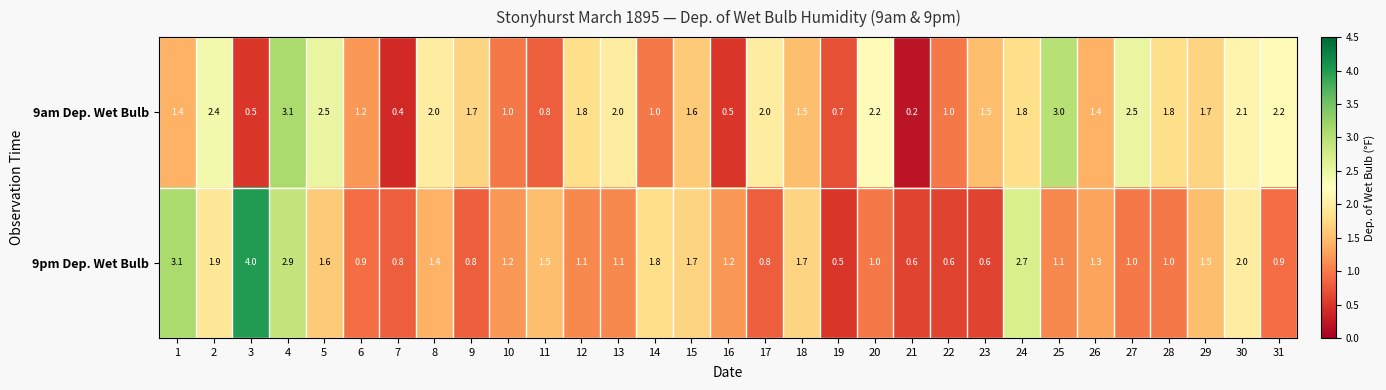

The 9pm Dep. Wet Bulb series shows 0.2 at 19. True or false?

False